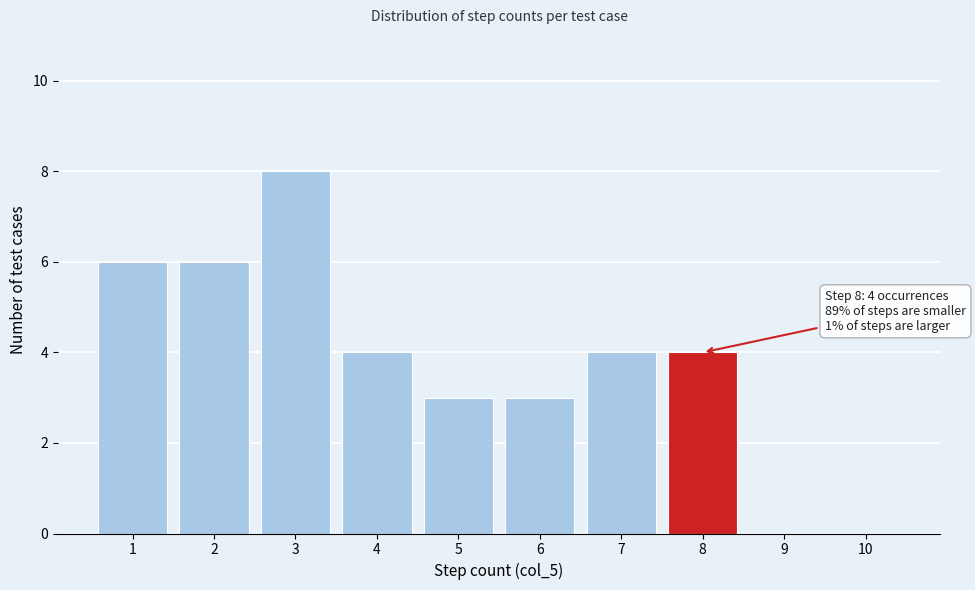

Reading left to right, extract all data points from this chart.

1=6	2=6	3=8	4=4	5=3	6=3	7=4	8=4	9=0	10=0